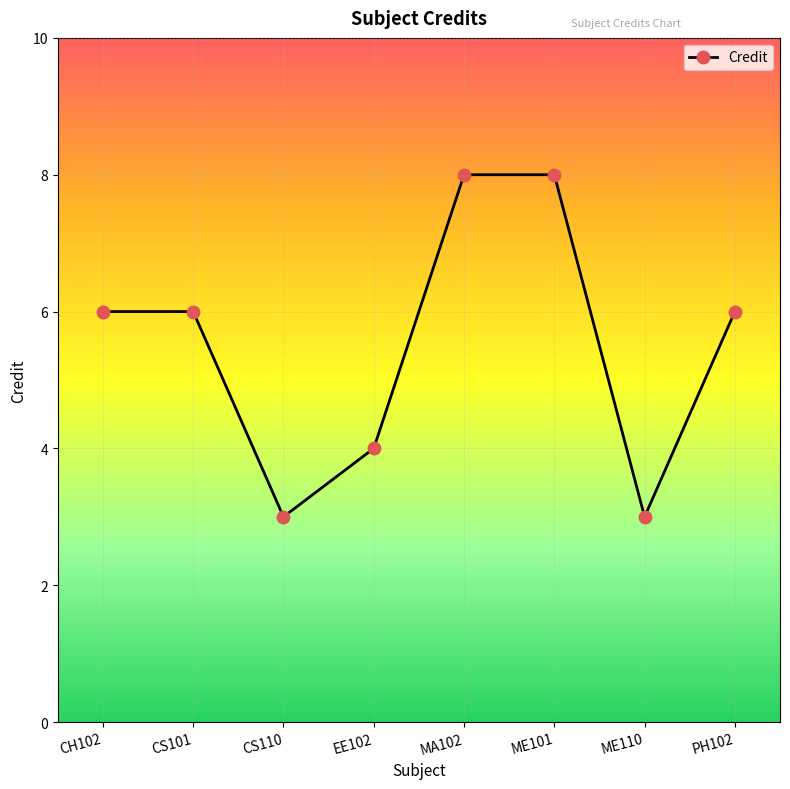

Where is the first local minimum?

CS110